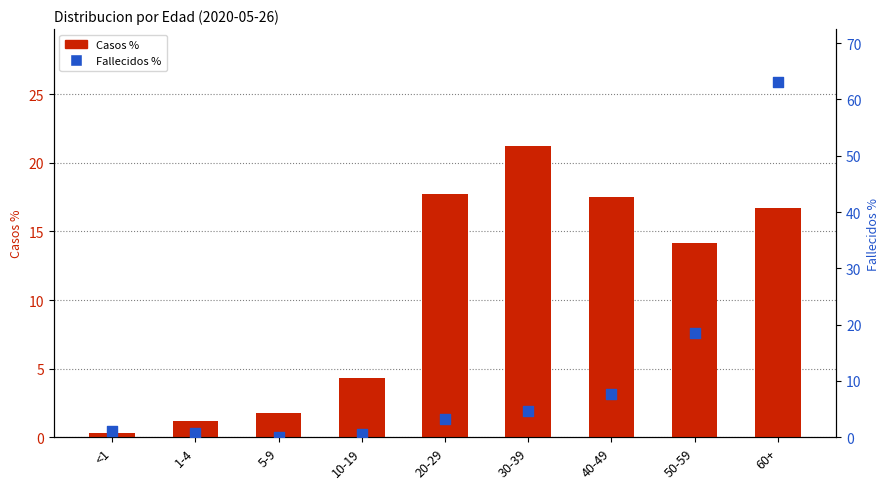

What is the total value across all series at <1?

1.5